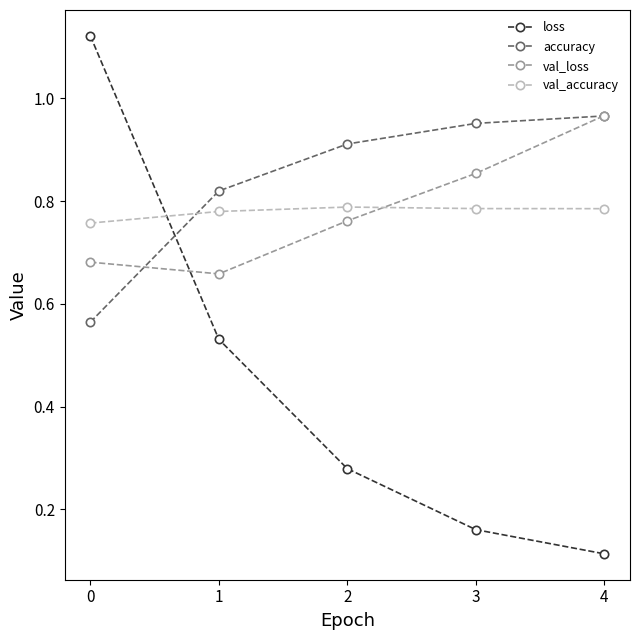

Where do accuracy and val_accuracy first cross each other?

0 and 1